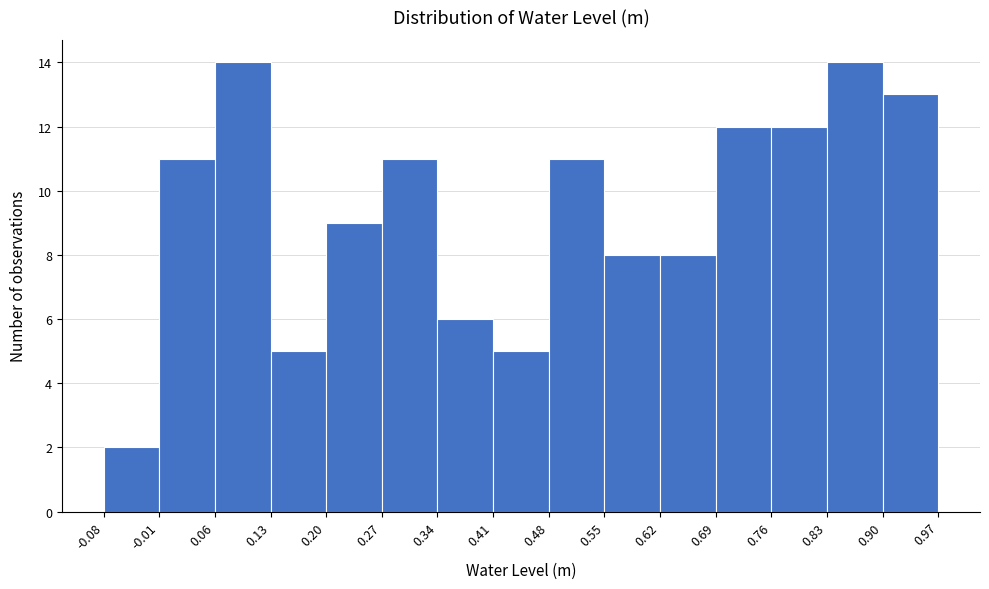

What is the height of the bar covering 0.06 to 0.13 on the x-axis? The values are not printed on the chart, so give them approximately, as read against the axis.

14